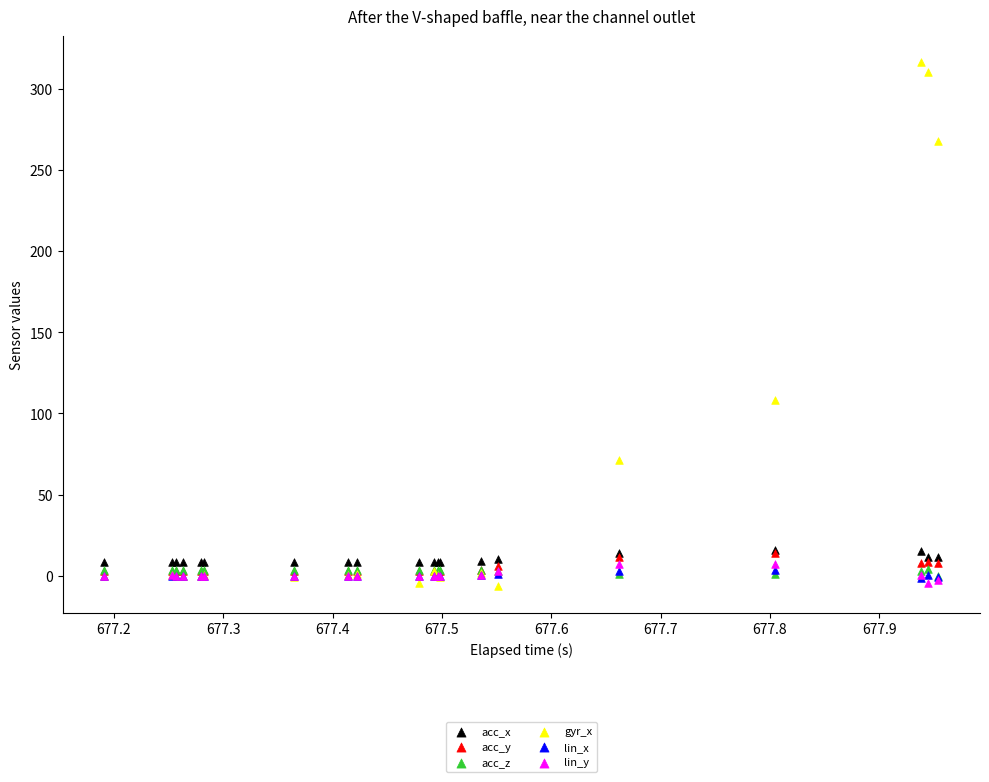

In the gyr_x series, what Y value is closest to 154?

108.0